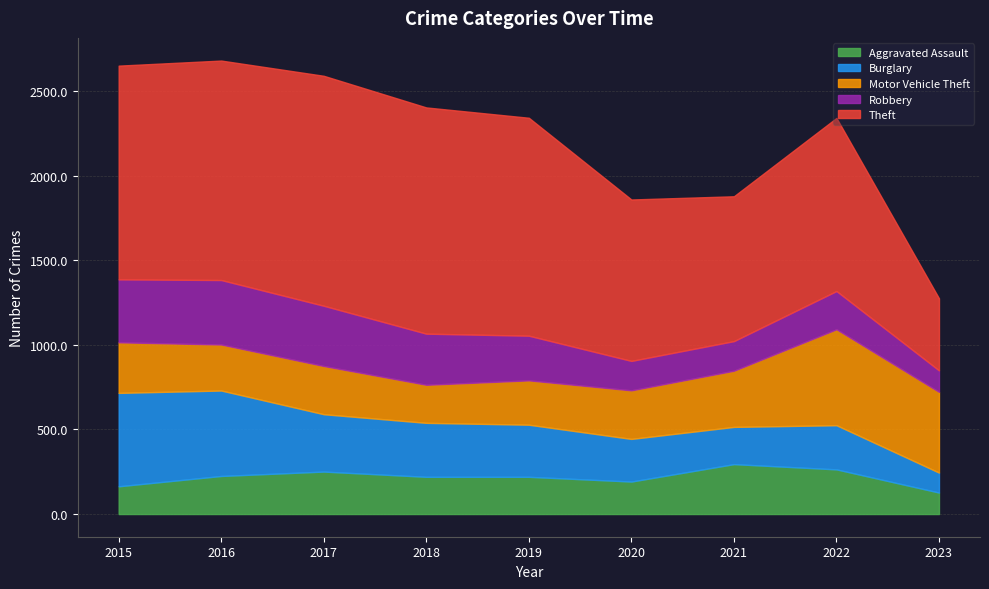

Where is the first local maximum for Motor Vehicle Theft?

2017